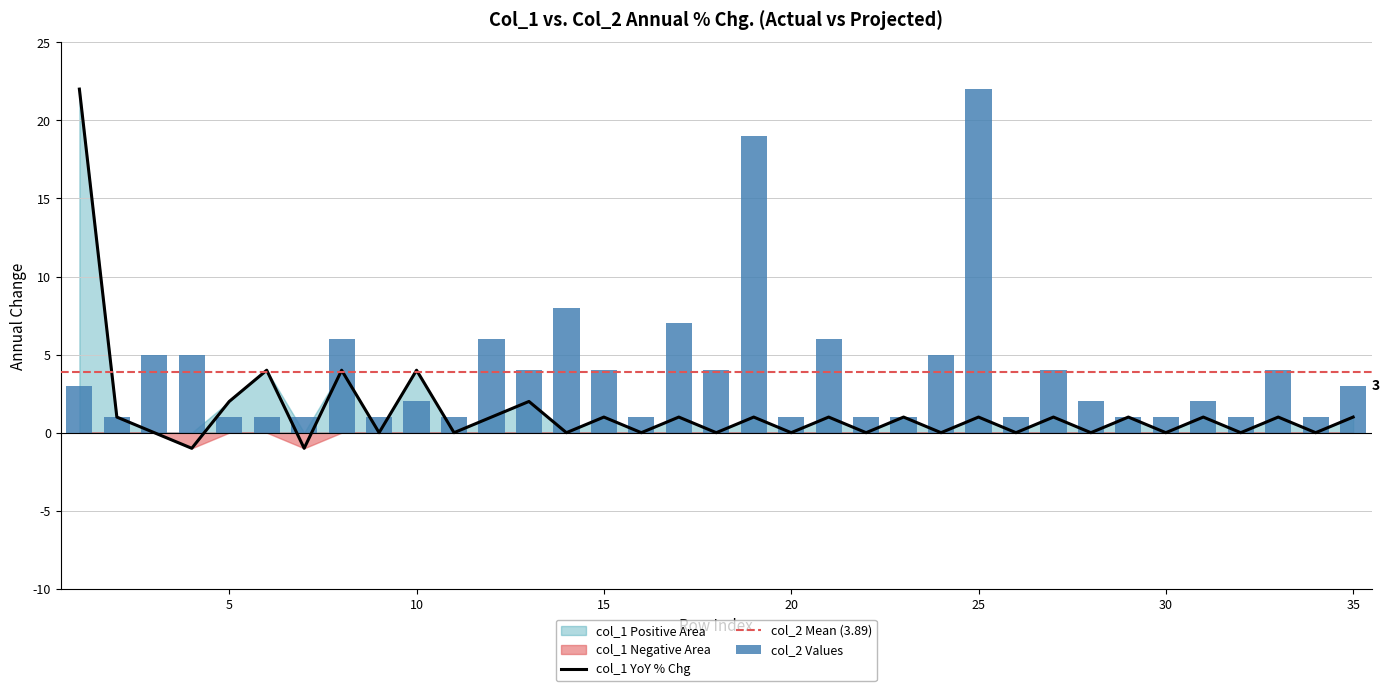

List the series in order of their overall mean, lowest first.

col_1, col_2_positive